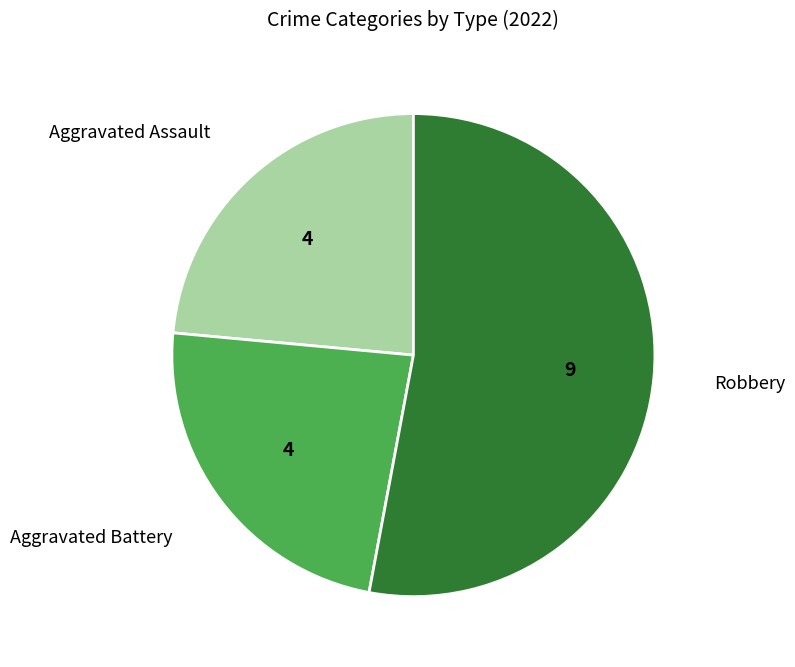

Is there a majority slice in this chart?

Yes